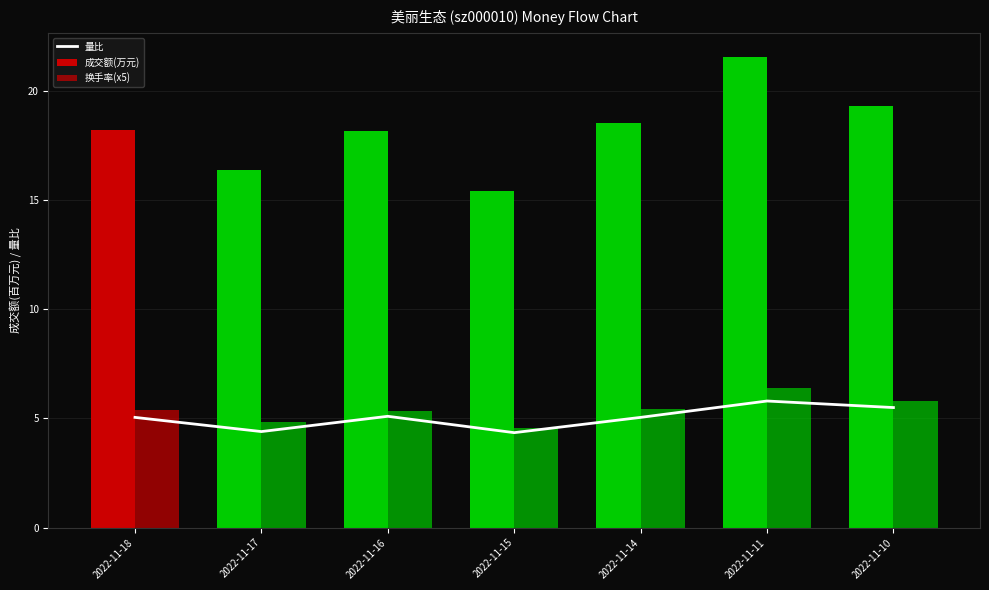

Does the chart contain any negative values?

No